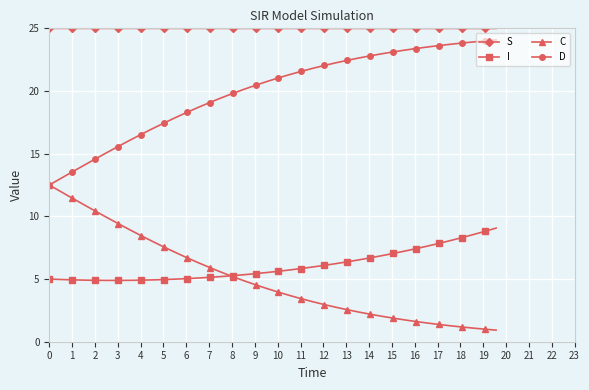

True or false: I and D cross at least once.

False